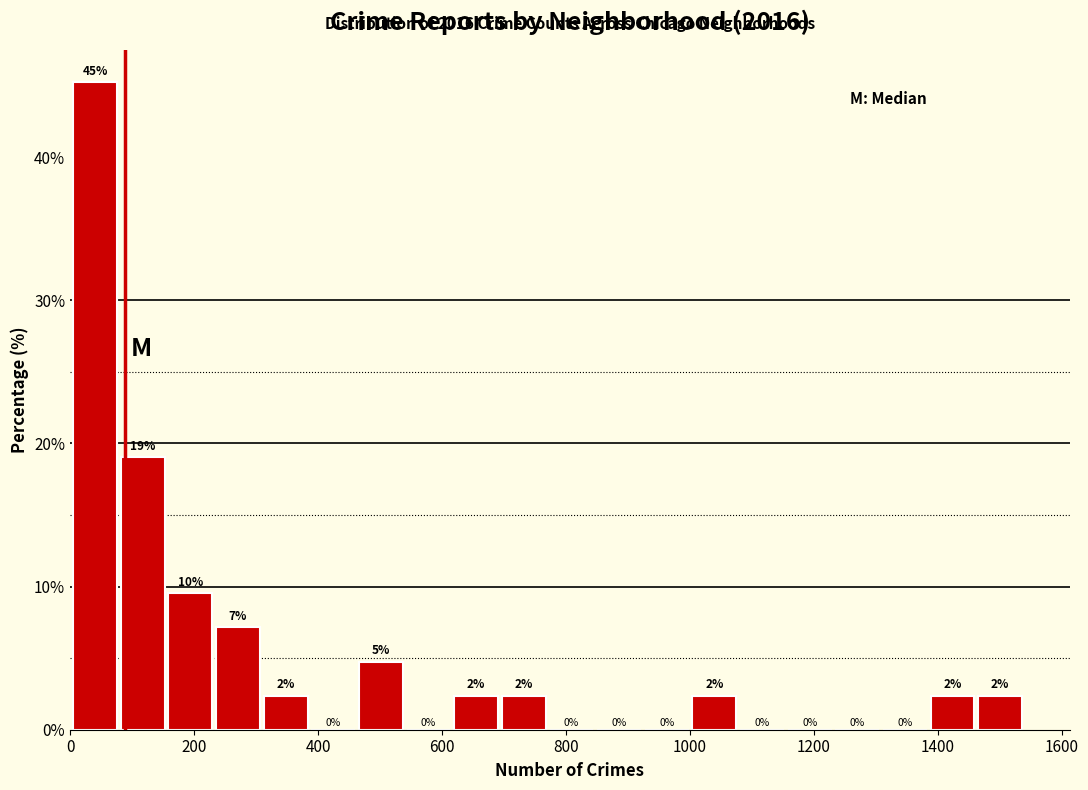

Read against the x-axis, roughly where is the centre of the tallest bar?

40